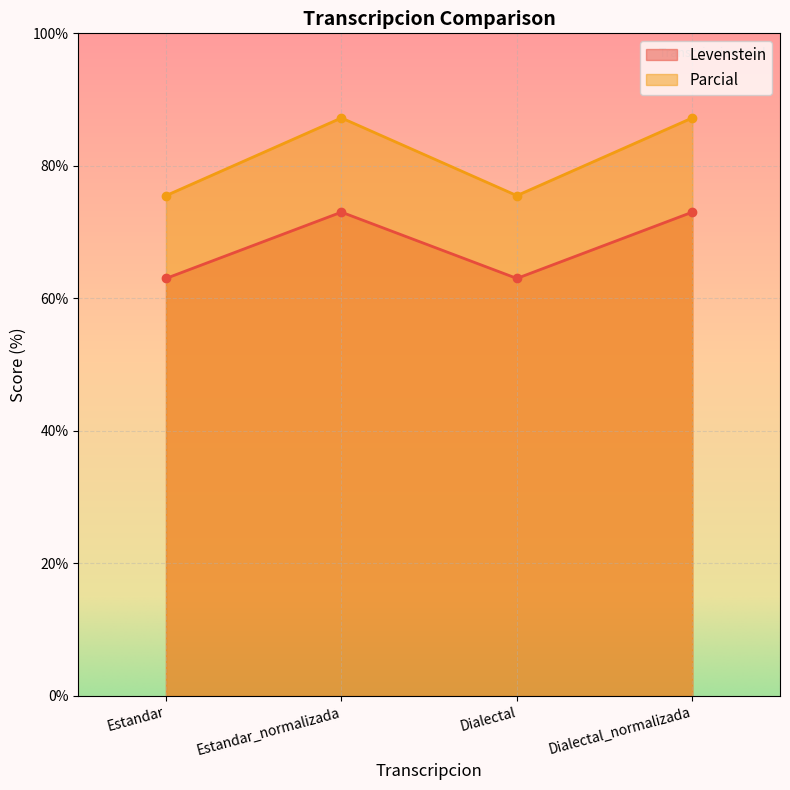

True or false: Parcial and Levenstein cross at least once.

False